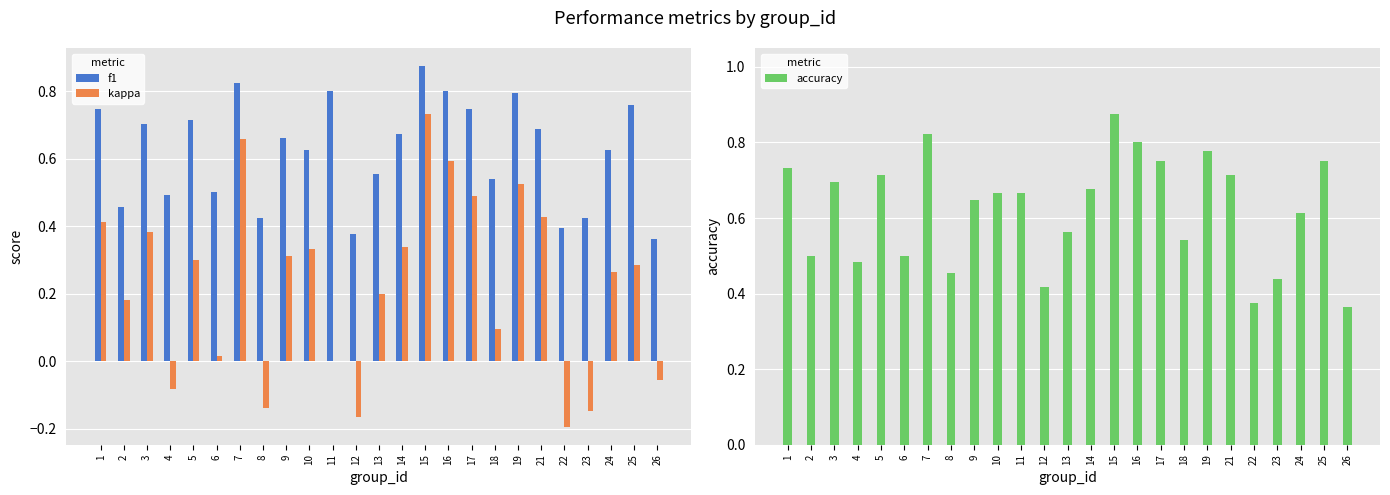

What is the value of the accuracy bar at the 16th from the left?

0.8